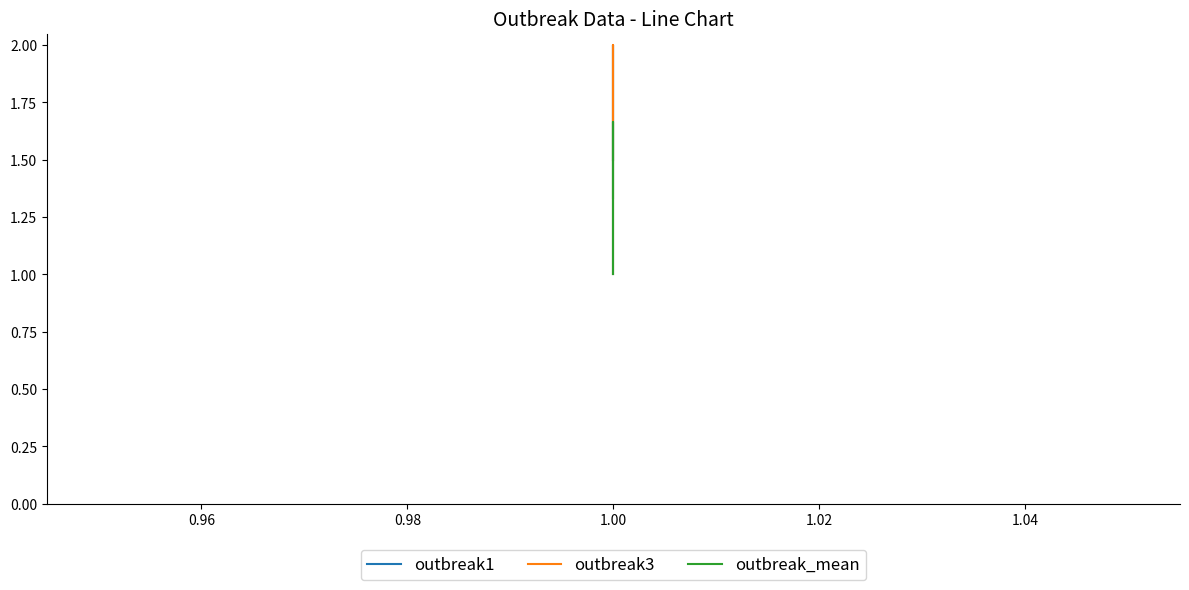

What is the smallest value displayed?

1.0